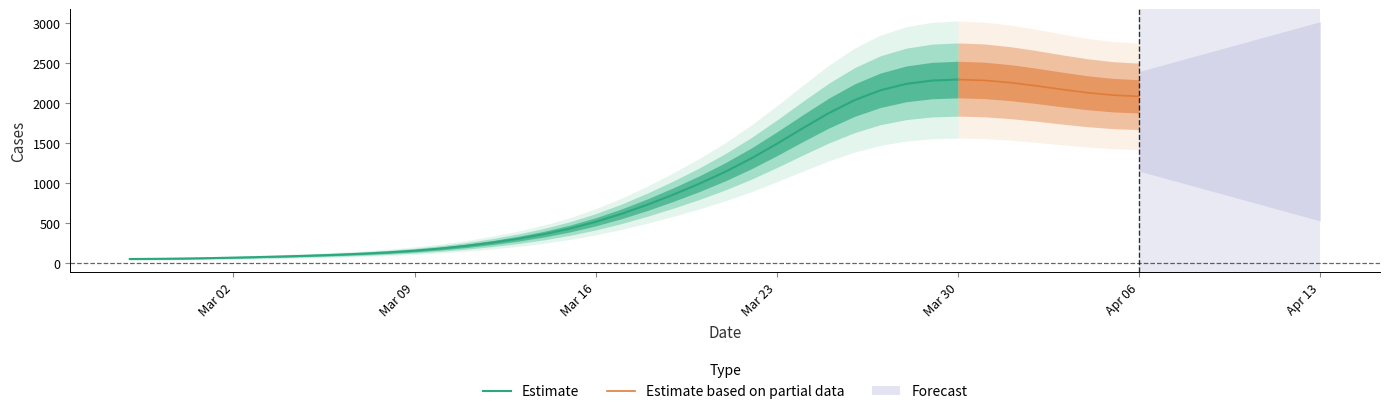

What is the label of the 36th point from the right?

2020-03-02